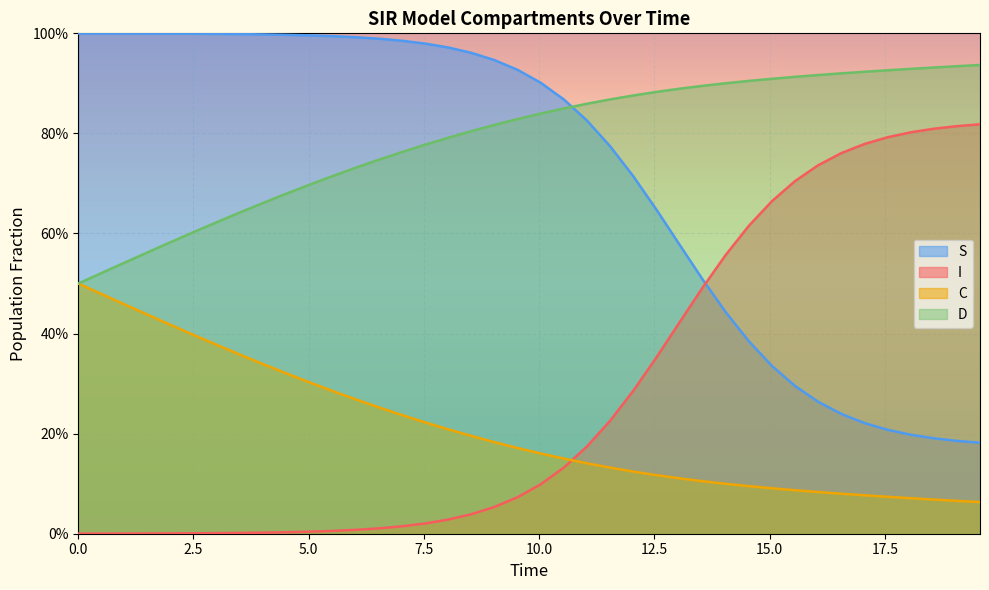

True or false: I has more than 2 interior local peaks.

False